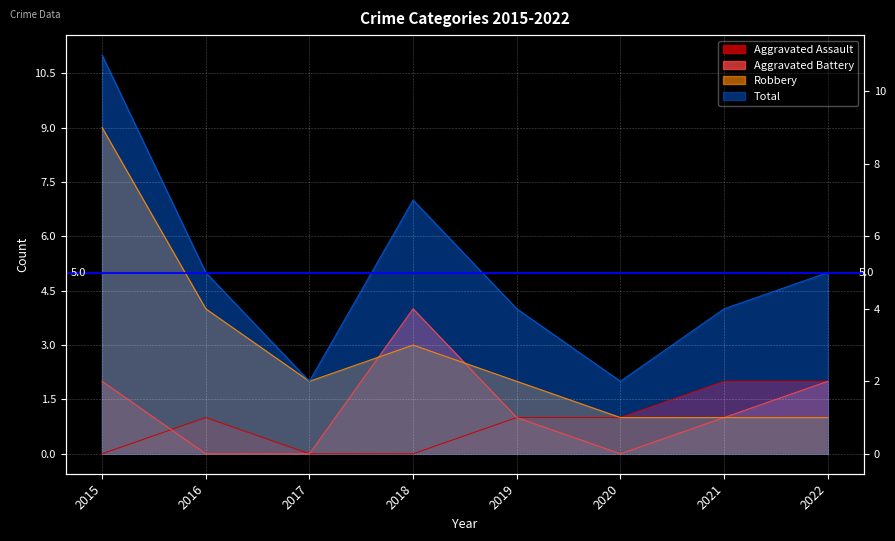

Where is the first local maximum for Aggravated Assault?

2016